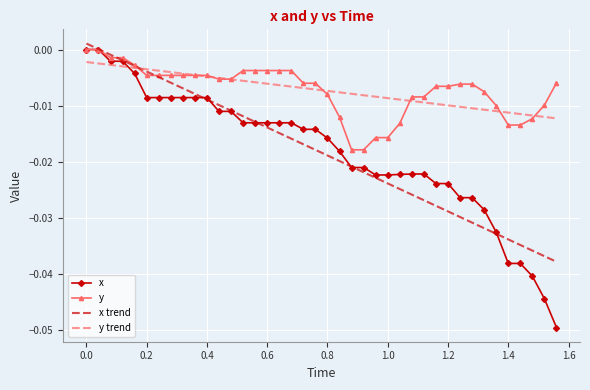

Which series has the widest spread of values?

x